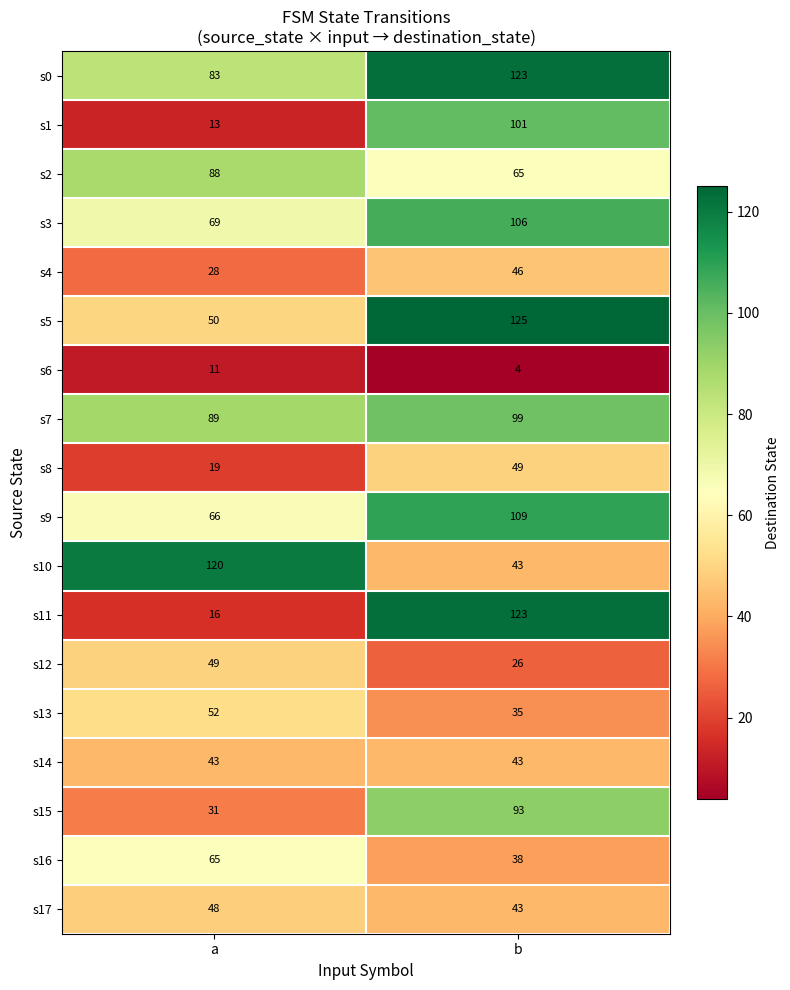

True or false: s3 has a value of 106 at b.

True